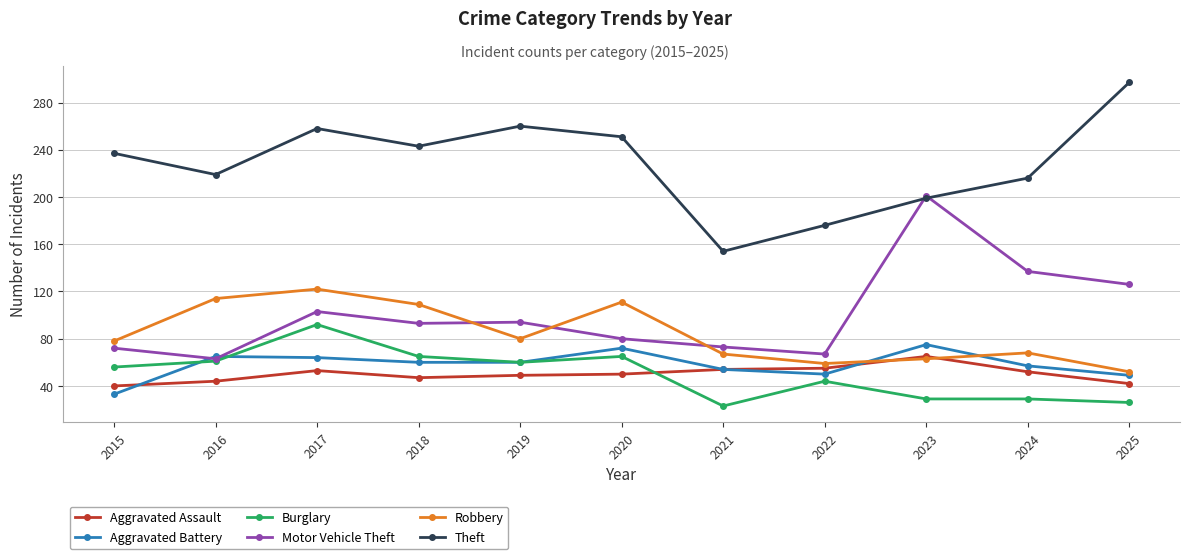

Which category has the lowest value in the Robbery series?

2025